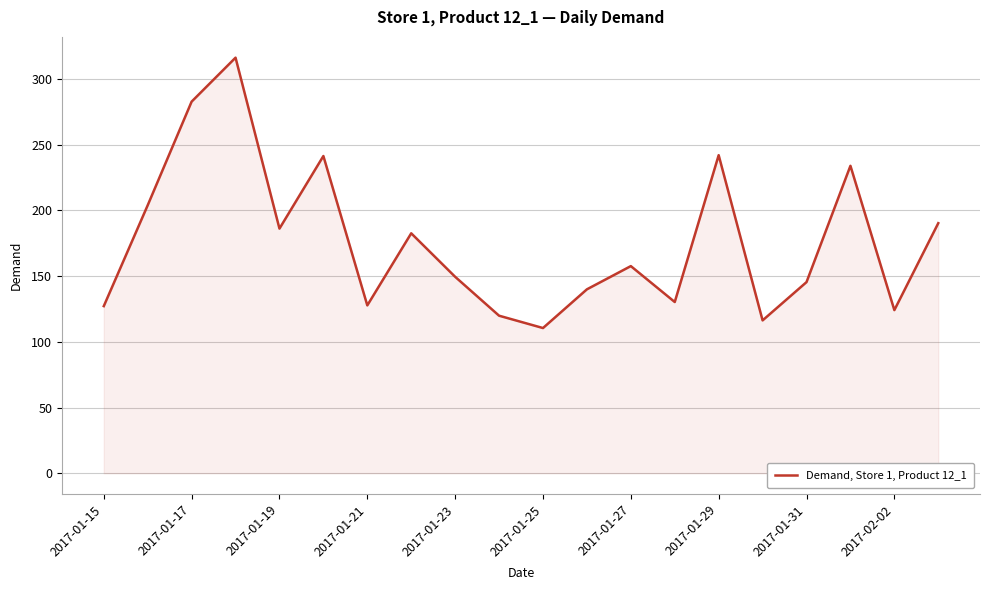

What is the difference between the maximum and minimum values?

205.7